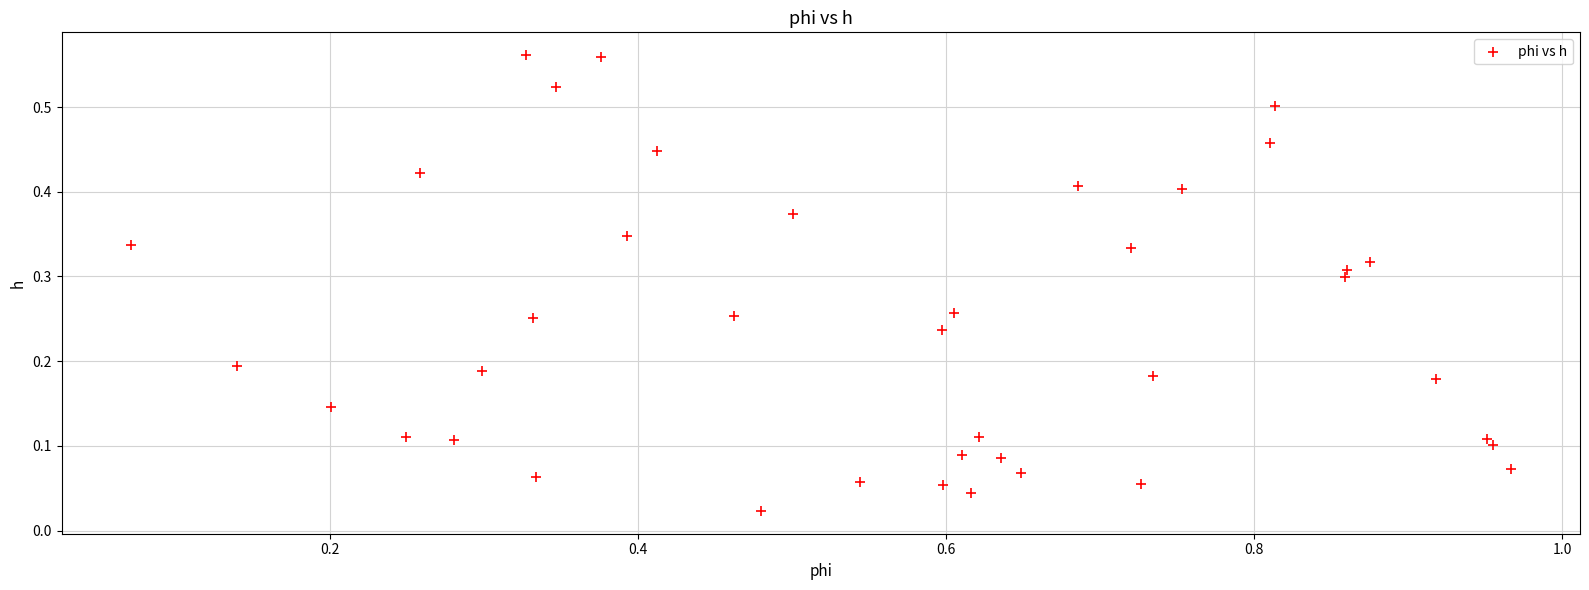

What is the range of X values (max minus min)?

0.9